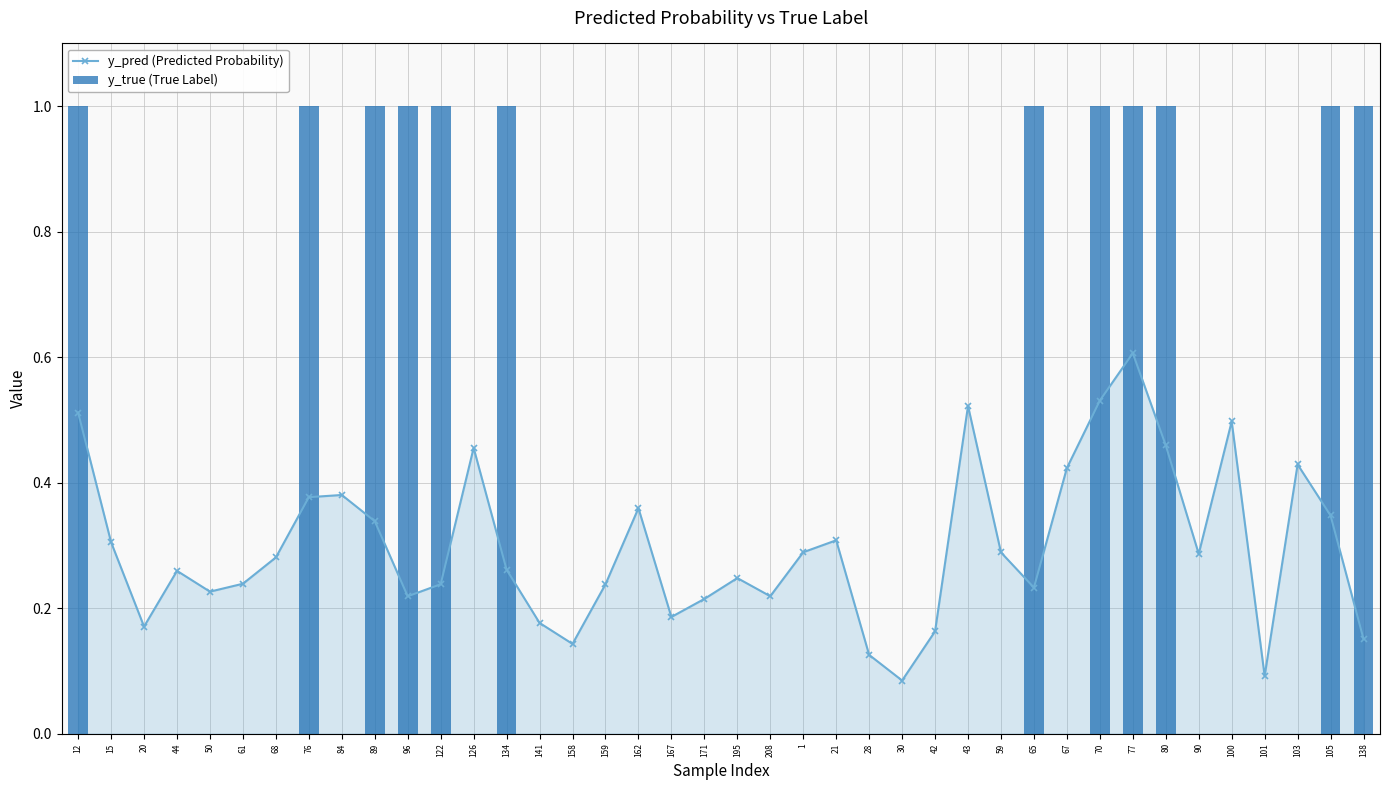

Which series has the largest total across all categories?

y_true (True Label)